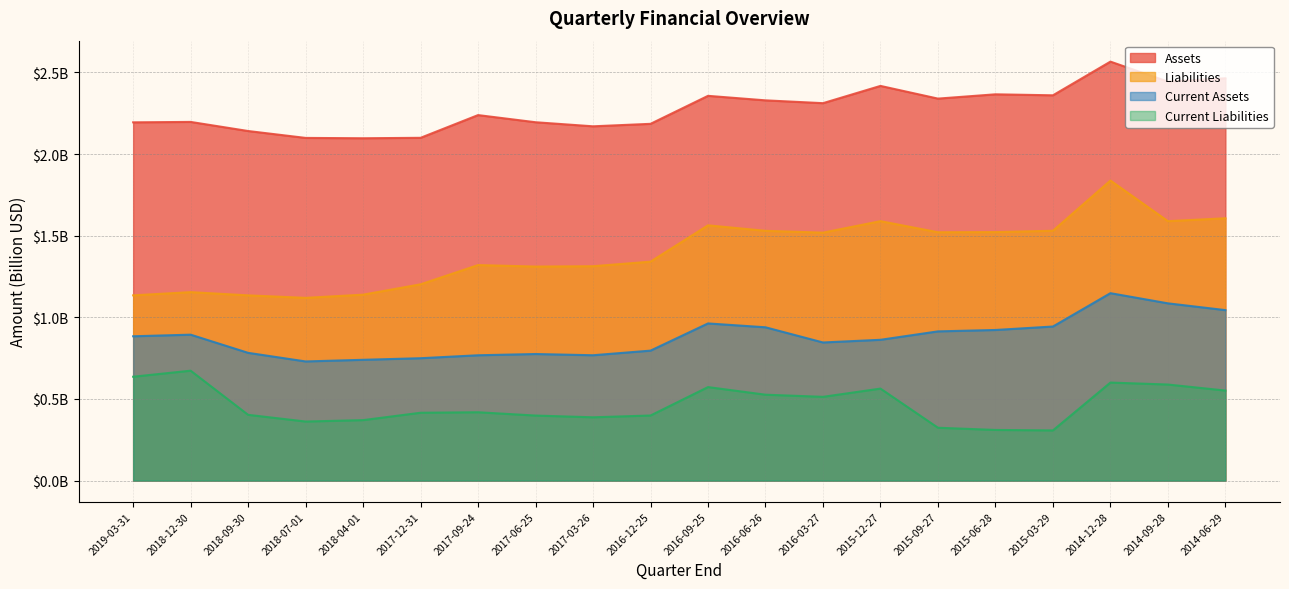

Reading left to right, what are all the values shown in this chart?

Assets: 2.2	2.2	2.1	2.1	2.1	2.1	2.2	2.2	2.2	2.2	2.4	2.3	2.3	2.4	2.3	2.4	2.4	2.6	2.4	2.5
Current Assets: 0.9	0.9	0.8	0.7	0.7	0.7	0.8	0.8	0.8	0.8	1.0	0.9	0.8	0.9	0.9	0.9	0.9	1.1	1.1	1.0
Liabilities: 1.1	1.2	1.1	1.1	1.1	1.2	1.3	1.3	1.3	1.3	1.6	1.5	1.5	1.6	1.5	1.5	1.5	1.8	1.6	1.6
Current Liabilities: 0.6	0.7	0.4	0.4	0.4	0.4	0.4	0.4	0.4	0.4	0.6	0.5	0.5	0.6	0.3	0.3	0.3	0.6	0.6	0.6